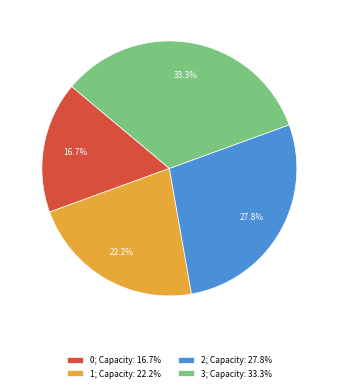

To the nearest percent, what is the average slice percentage?

25%